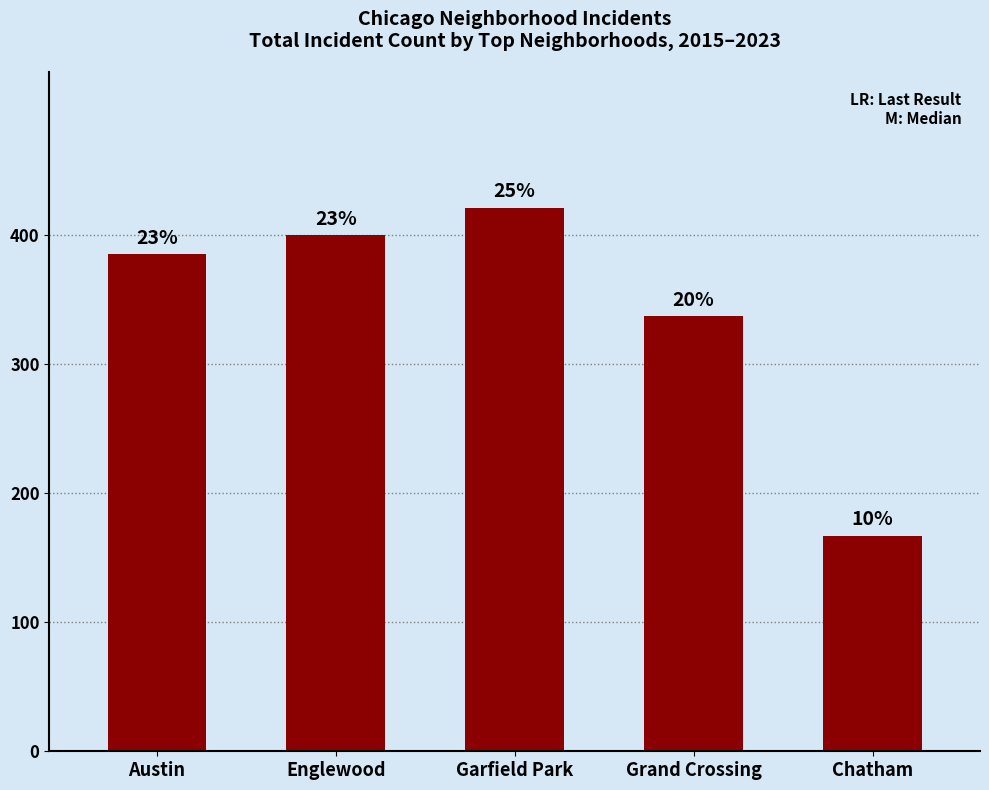

What is the label of the 4th bar from the left?

Grand Crossing